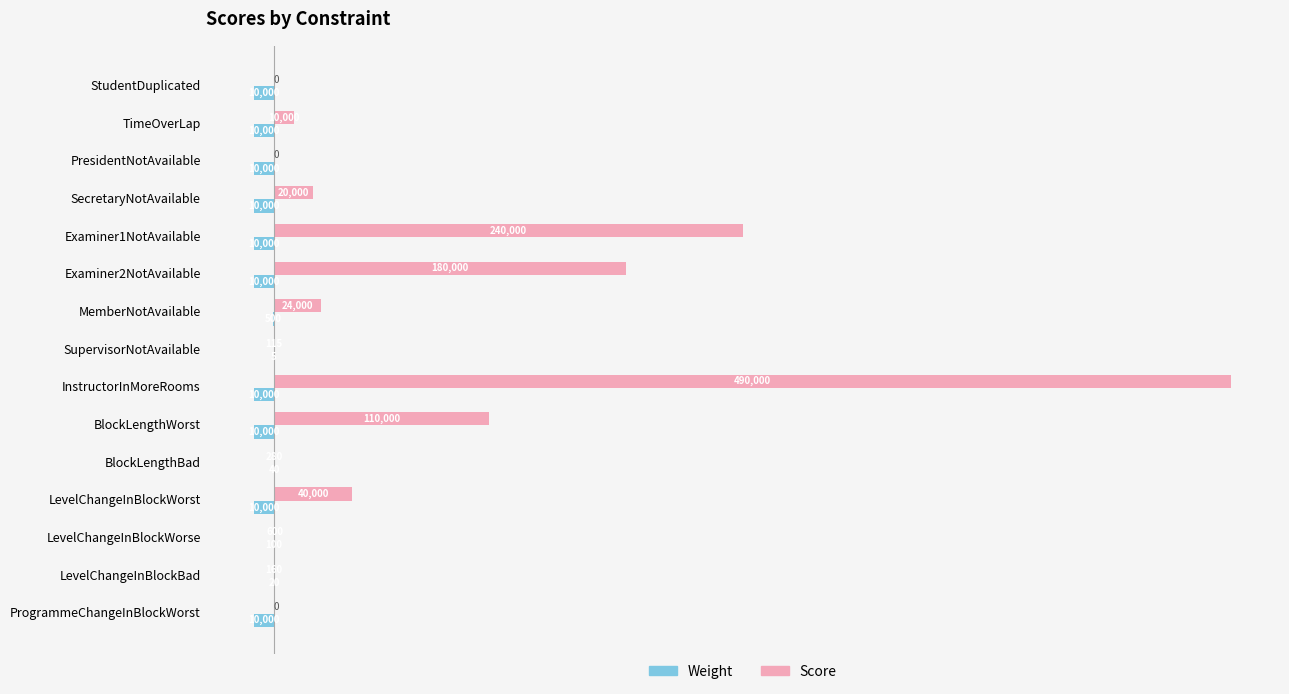

Where is Weight nearest to the value -5002?

MemberNotAvailable